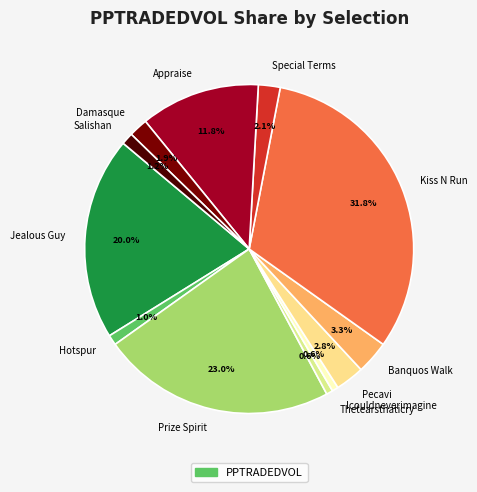

Approximately how many times larger is the value at Prize Spirit compared to Icouldneverimagine?

37.5